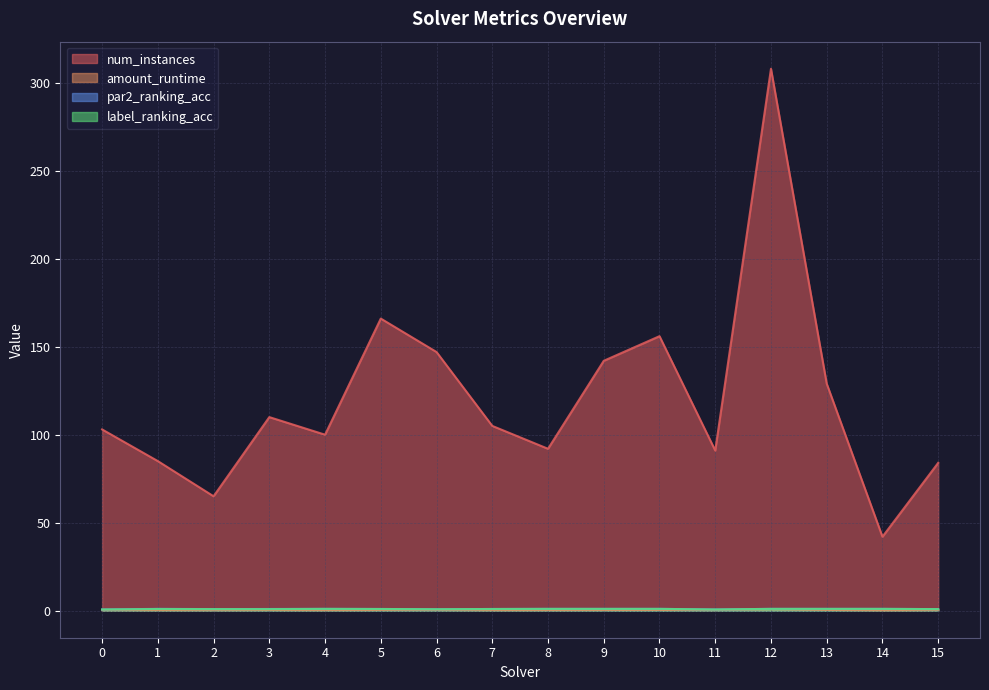

The value of label_ranking_acc at 4 is 0.5. True or false?

False